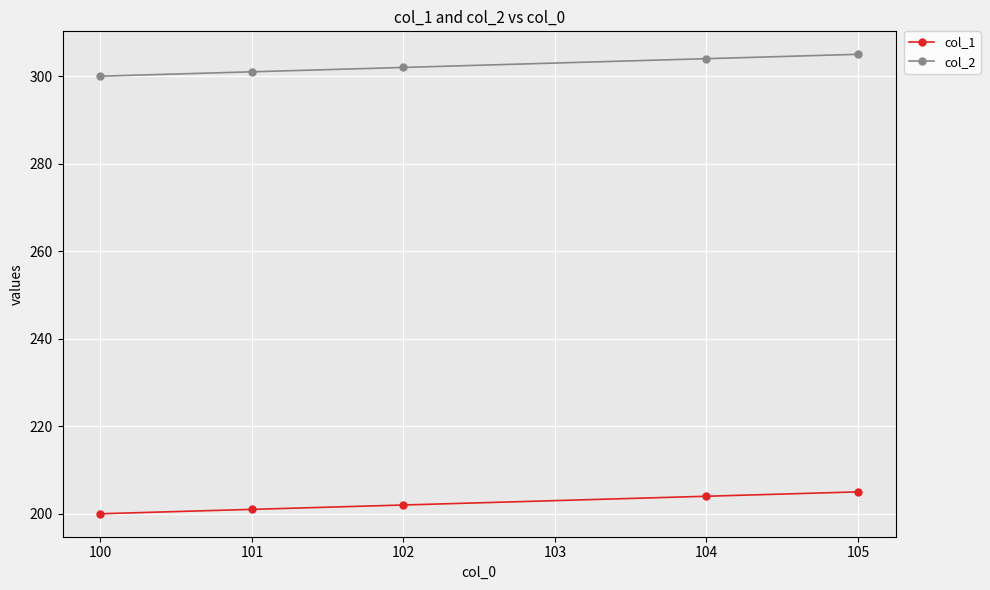

True or false: col_2 and col_1 intersect in this chart.

False